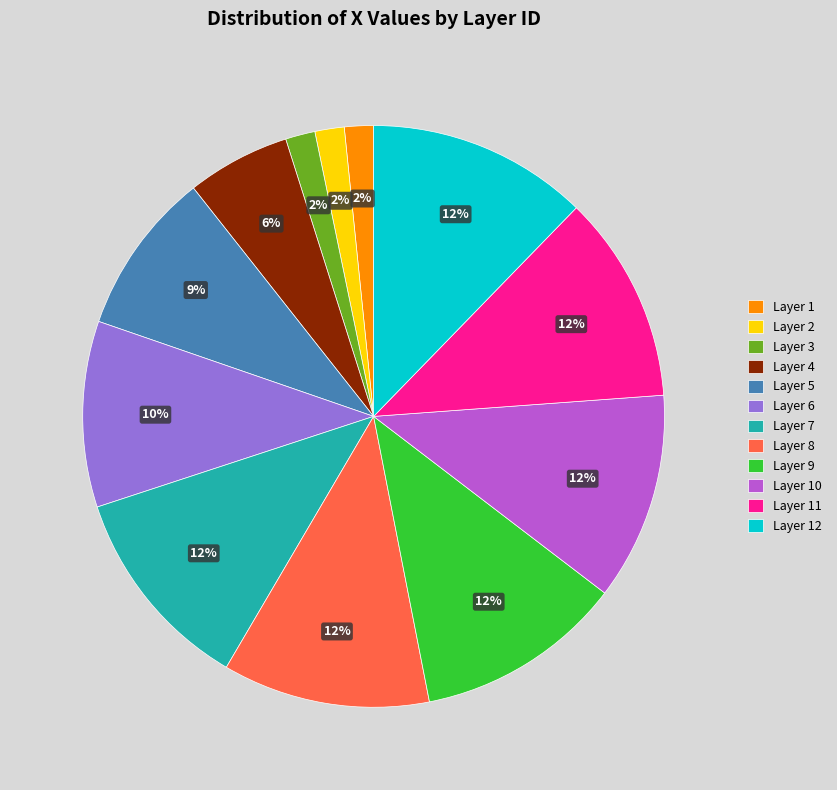

To the nearest percent, what is the average slice percentage?

8%